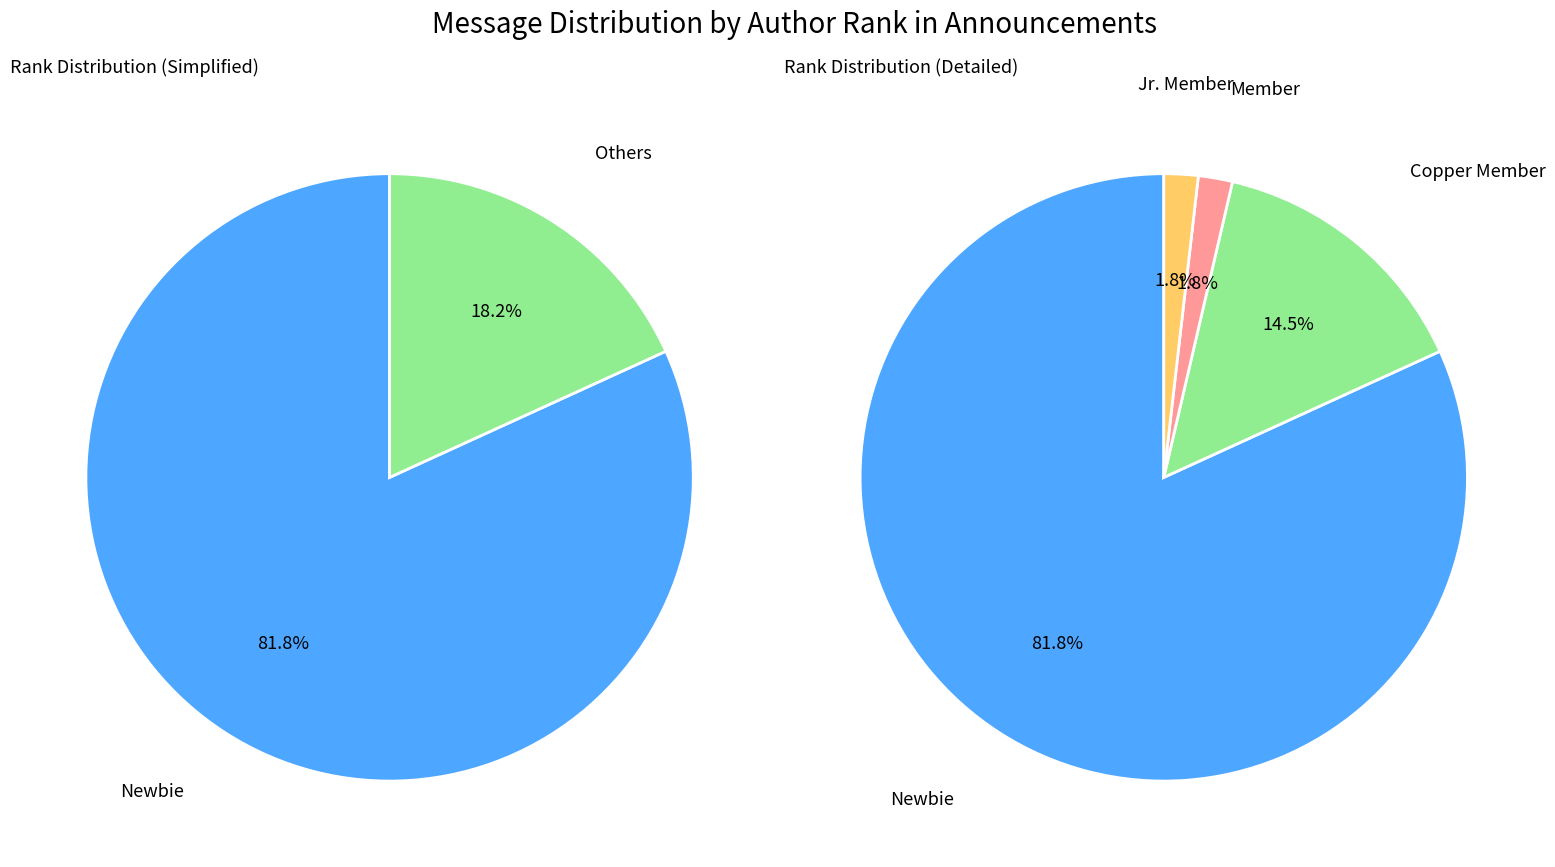

How many segments does this pie chart have?

4